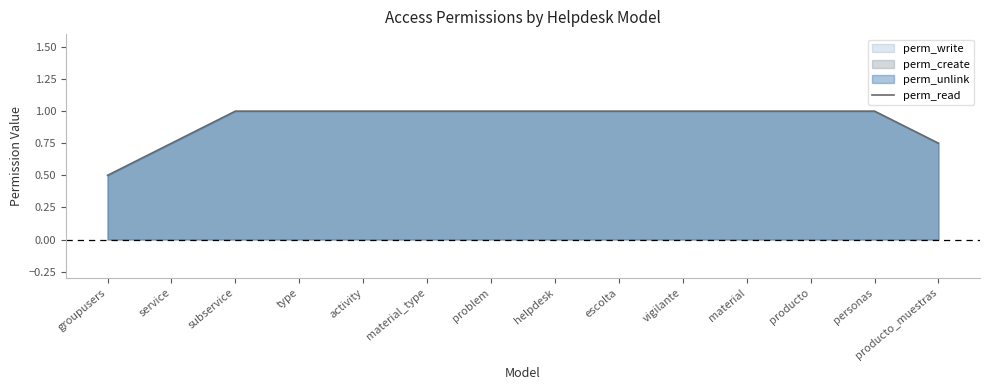

Reading left to right, transcribe all the data shown in this chart.

groupusers=0.5	service=0.8	subservice=1.0	type=1.0	activity=1.0	material_type=1.0	problem=1.0	helpdesk=1.0	escolta=1.0	vigilante=1.0	material=1.0	producto=1.0	personas=1.0	producto_muestras=0.8